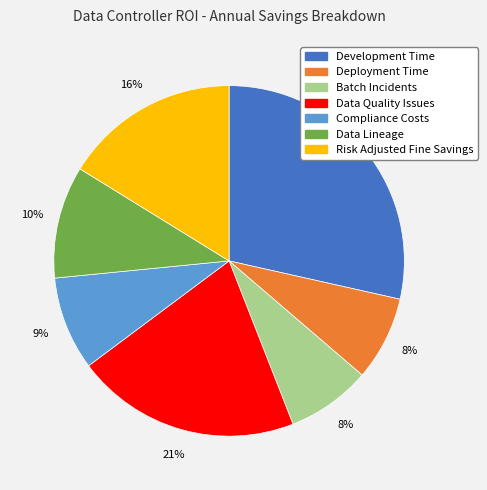

Does Data Quality Issues account for over 50% of the chart?

No